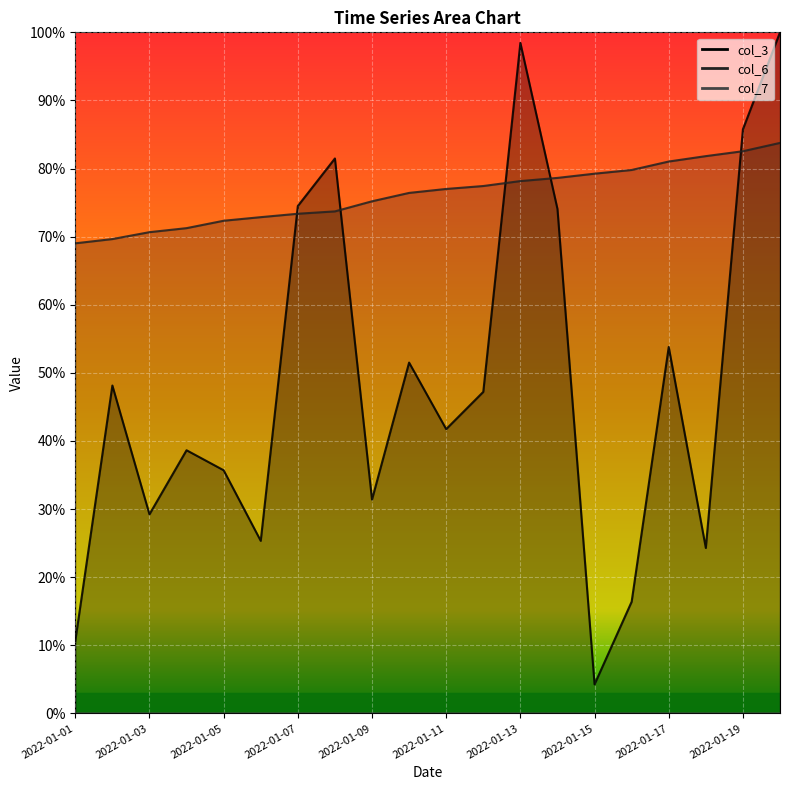

What are all the series names shown in the legend?

col_3, col_6, col_7